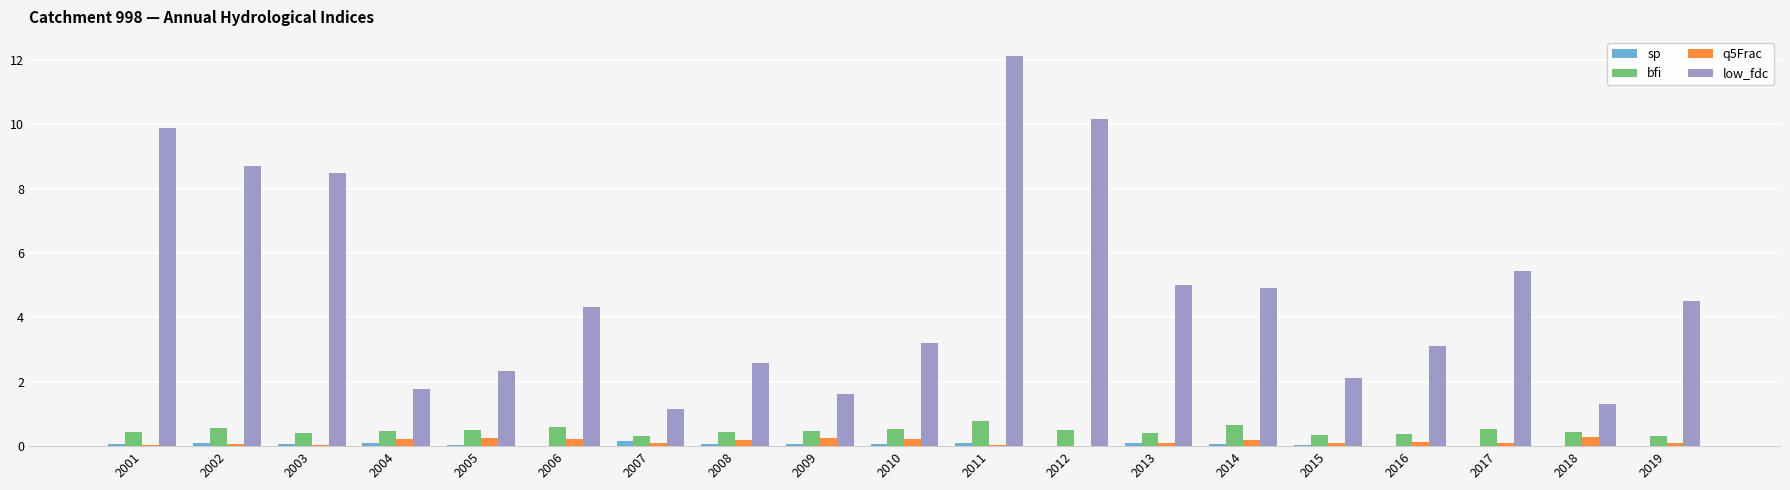

Which series has the largest range (max minus min)?

low_fdc